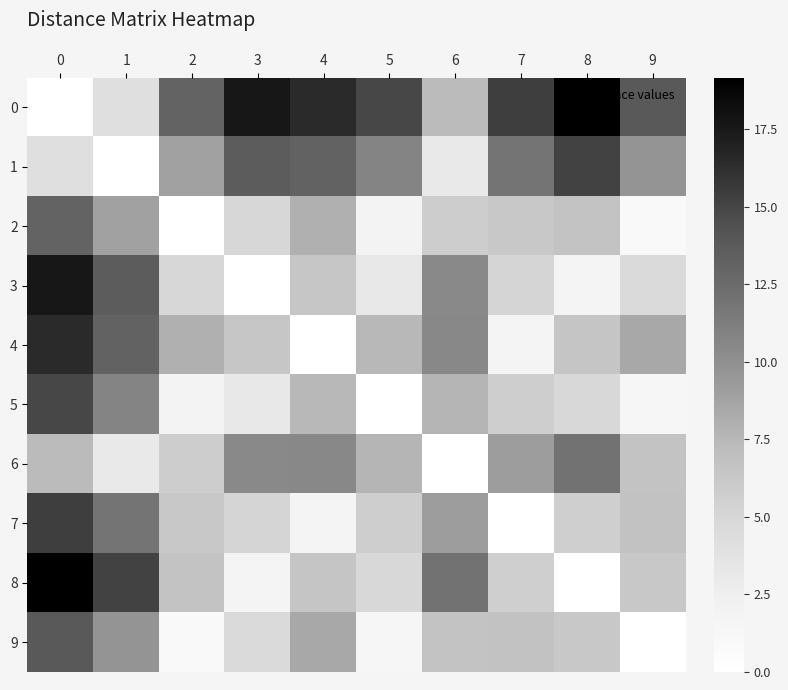

How many data points does each series have?

10